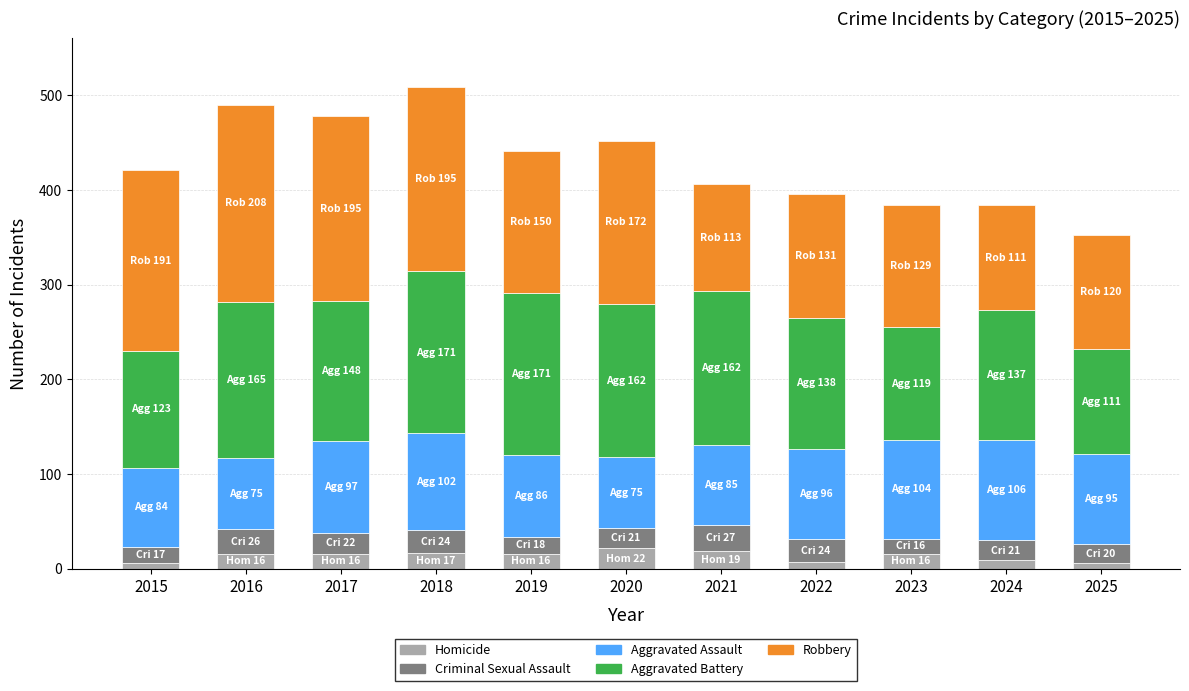

What is the total value across all series at 2016?

490